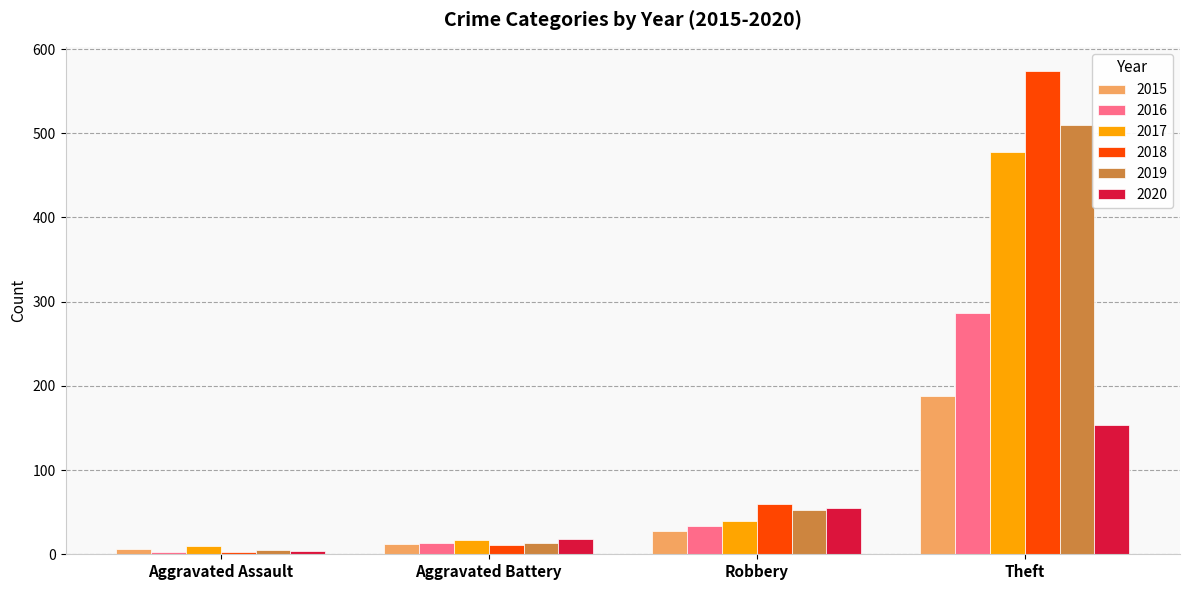

What are all the series names shown in the legend?

2015, 2016, 2017, 2018, 2019, 2020